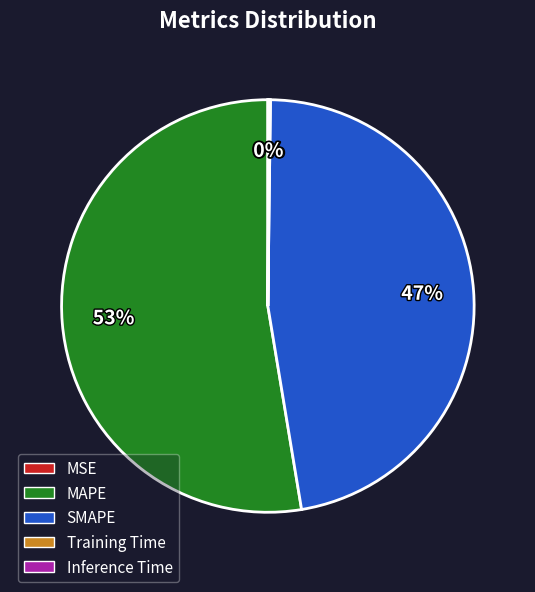

To the nearest percent, what percentage of the pie is SMAPE?

47%